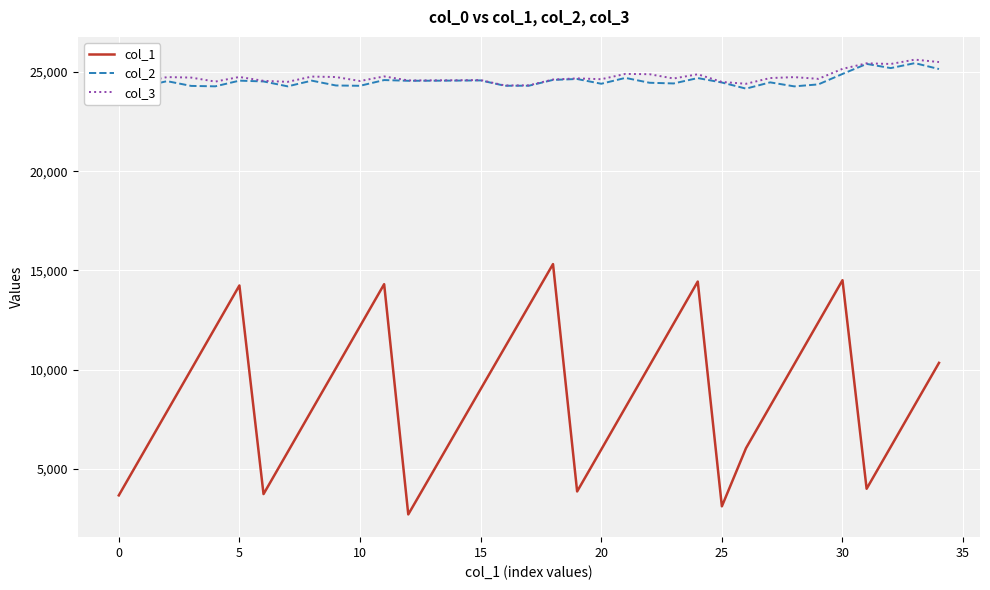

In col_2, how many points are higher than both neighbors (excluding endpoints)?

11